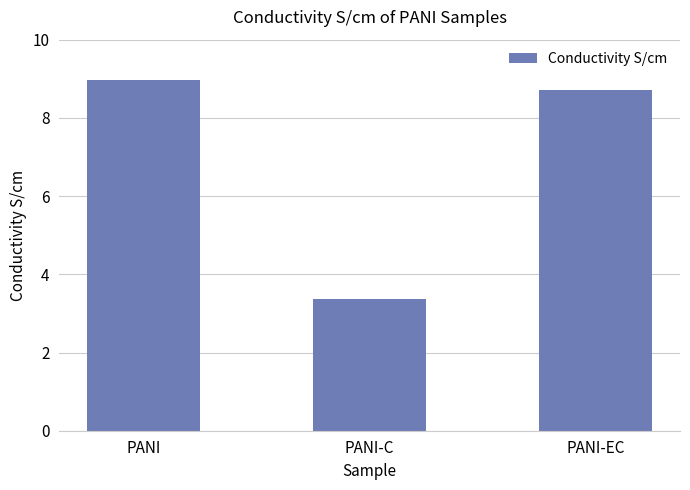

Count the number of values greater than 8.

2